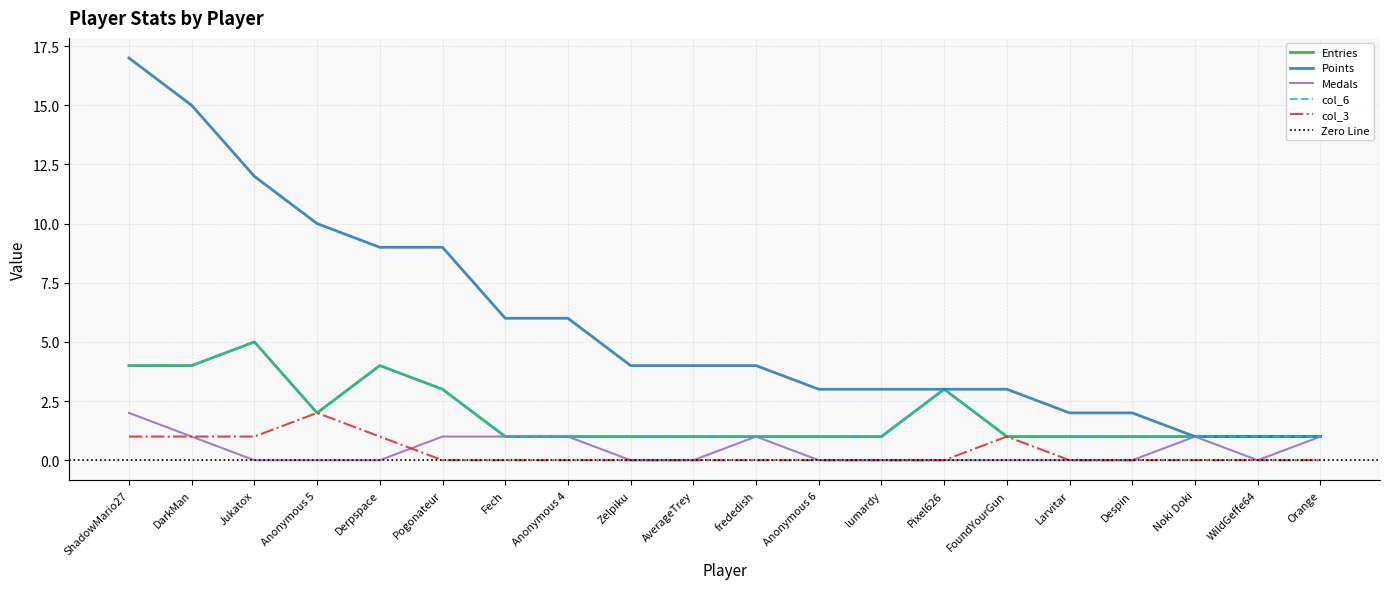

Is it true that Entries equals 2 at Anonymous 5?

True